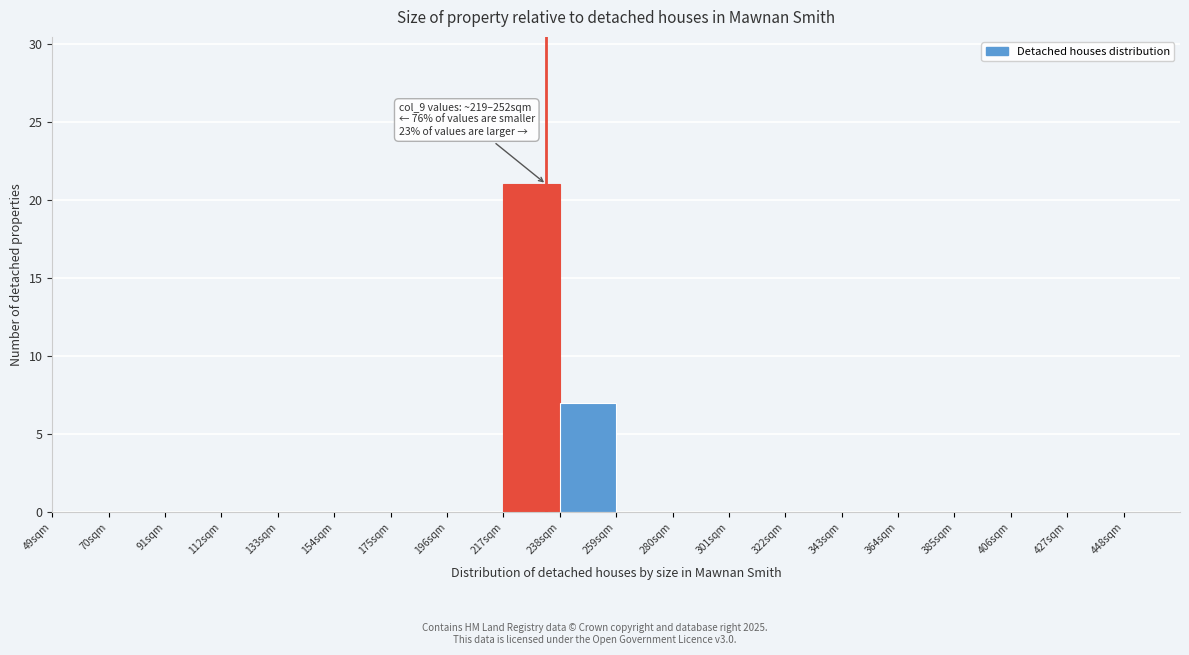

Over which range of the x-axis is the bar tallest?

217 to 238